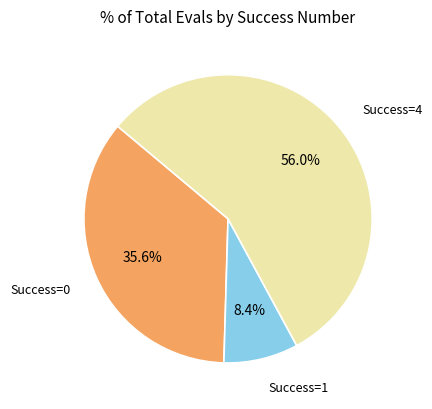

Does any single category account for the majority?

Yes